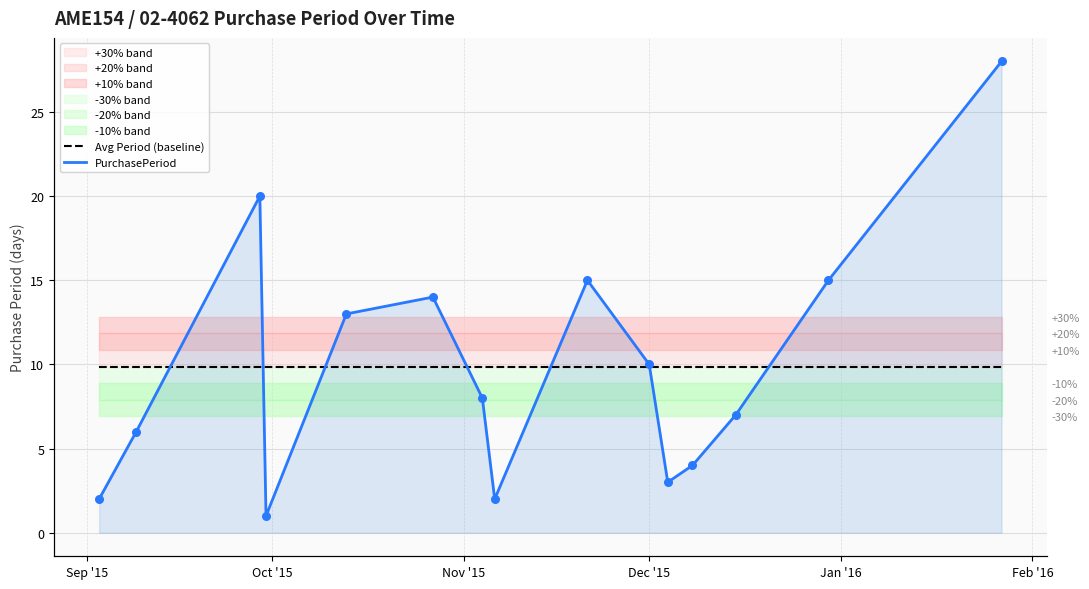

Is the value of Avg Period (baseline) at Nov '15 greater than the value of PurchasePeriod at 6?

Yes